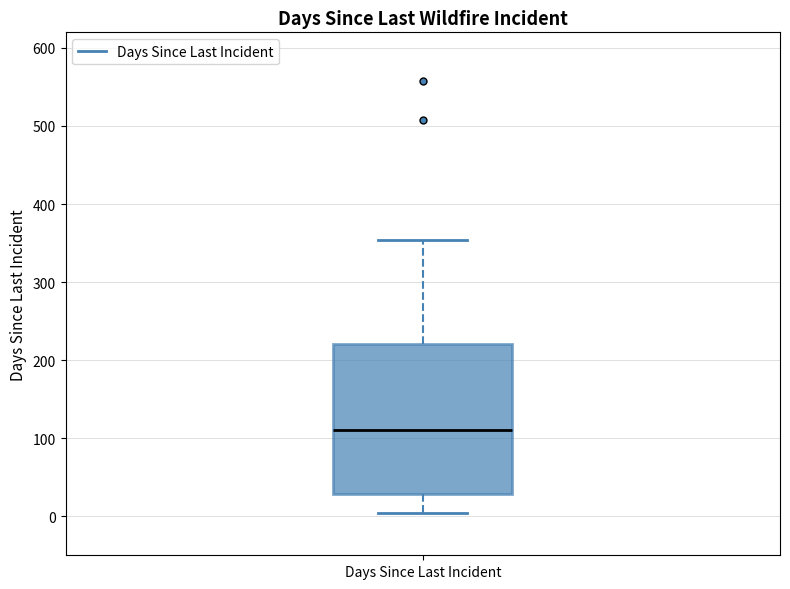

Where does the upper whisker of the box for Days Since Last Incident end on the y-axis? The values are not printed on the chart, so give them approximately, as read against the axis.

350